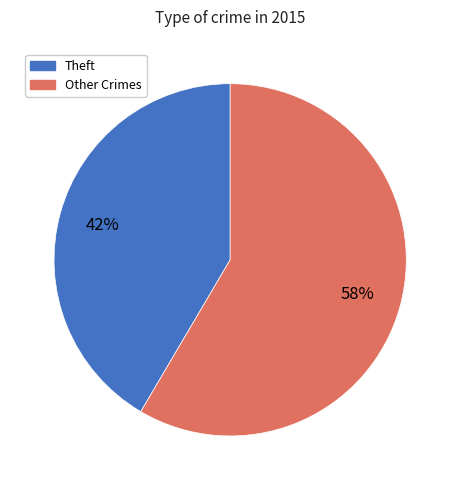

To the nearest percent, what is the average slice percentage?

50%